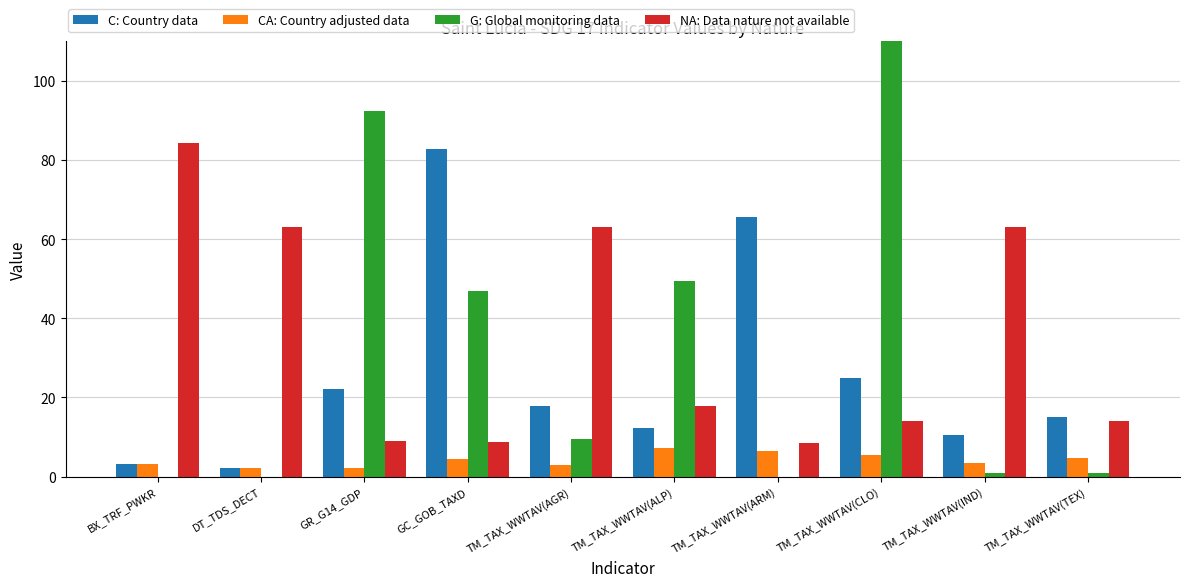

Reading left to right, what are all the values shown in this chart?

C: Country data: 3.1	2.1	22.0	82.7	17.9	12.3	65.7	25.0	10.4	15.1
CA: Country adjusted data: 3.1	2.1	2.3	4.4	2.9	7.2	6.5	5.4	3.5	4.8
G: Global monitoring data: 0.0	0.0	92.3	46.9	9.4	49.5	0.0	108956.1	1.0	1.0
NA: Data nature not available: 84.3	63.2	9.0	8.8	63.2	17.9	8.5	14.0	63.2	14.0